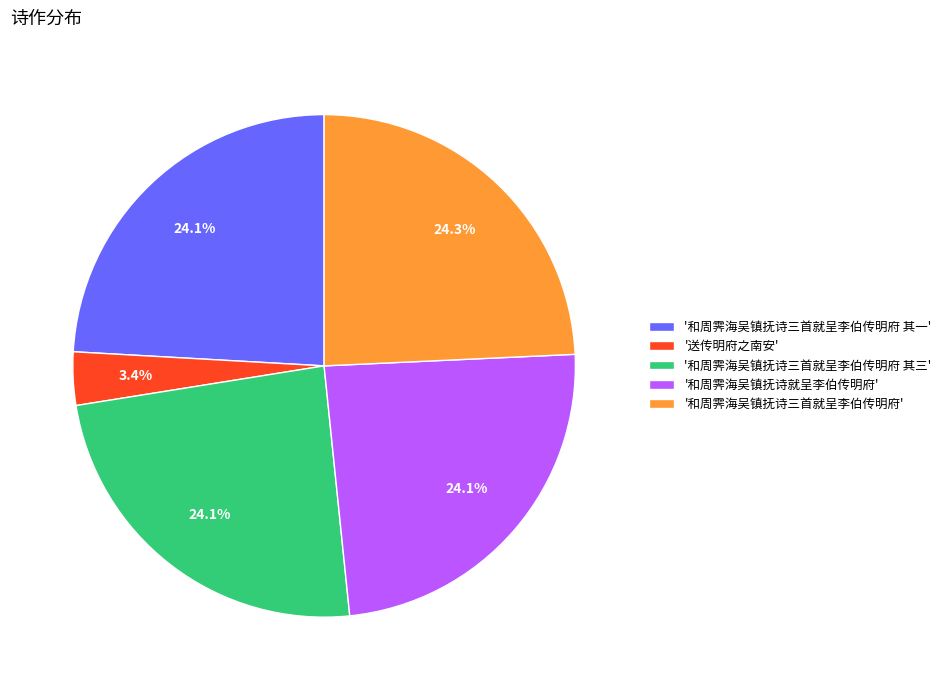

Which slice is the smallest?

'送传明府之南安'